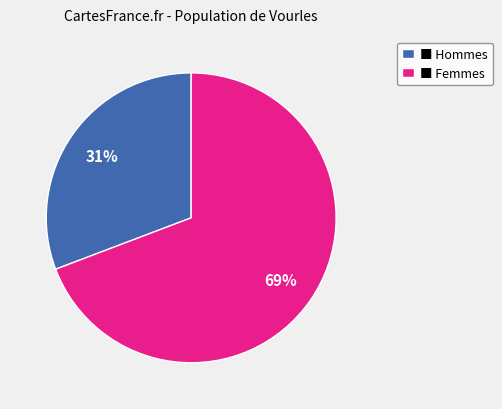

The ■ Hommes slice represents 42% of the pie. True or false?

False